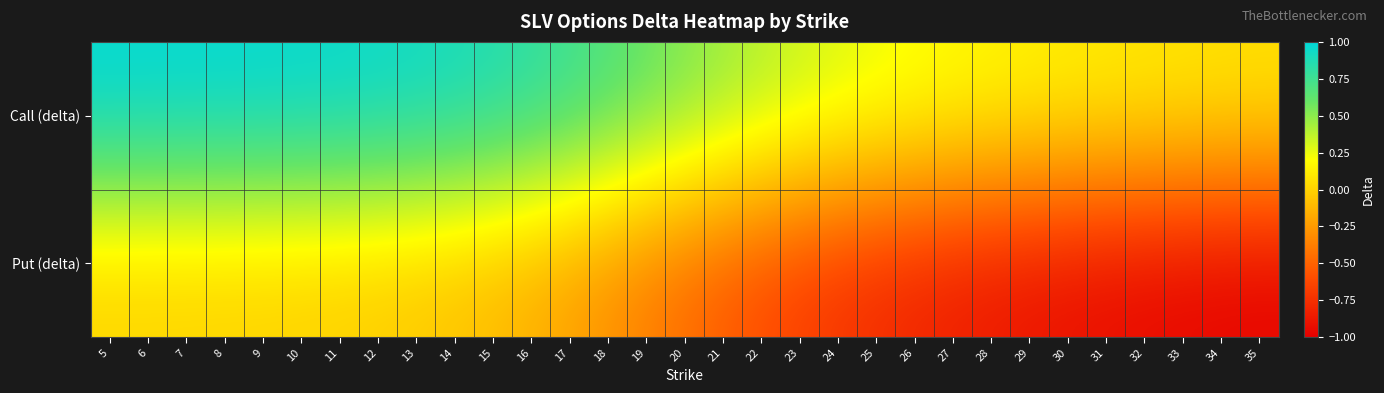

Which has a higher value, 32 or 26?

26